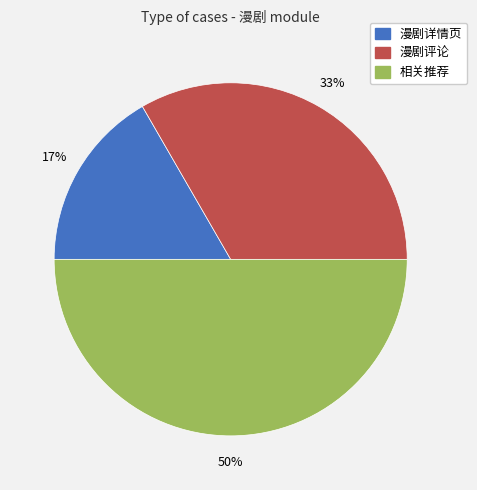

The 相关推荐 slice represents 40% of the pie. True or false?

False